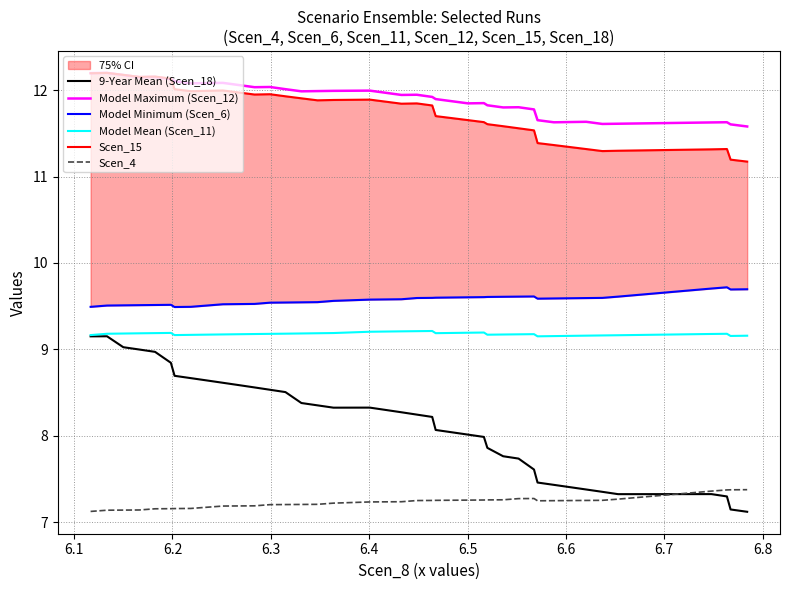

How many lines are shown in the chart?

6